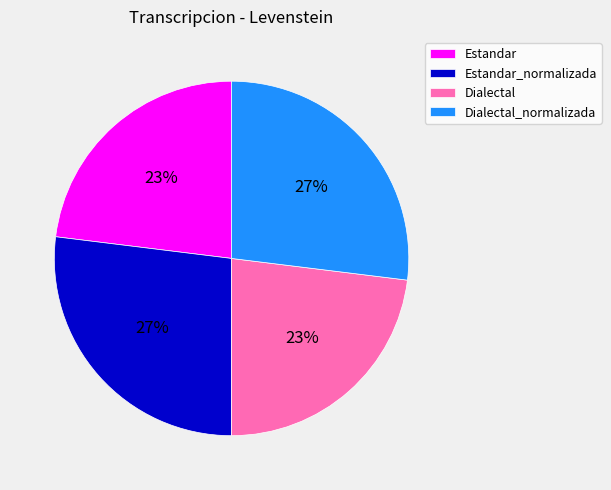

How many slices are in this pie chart?

4